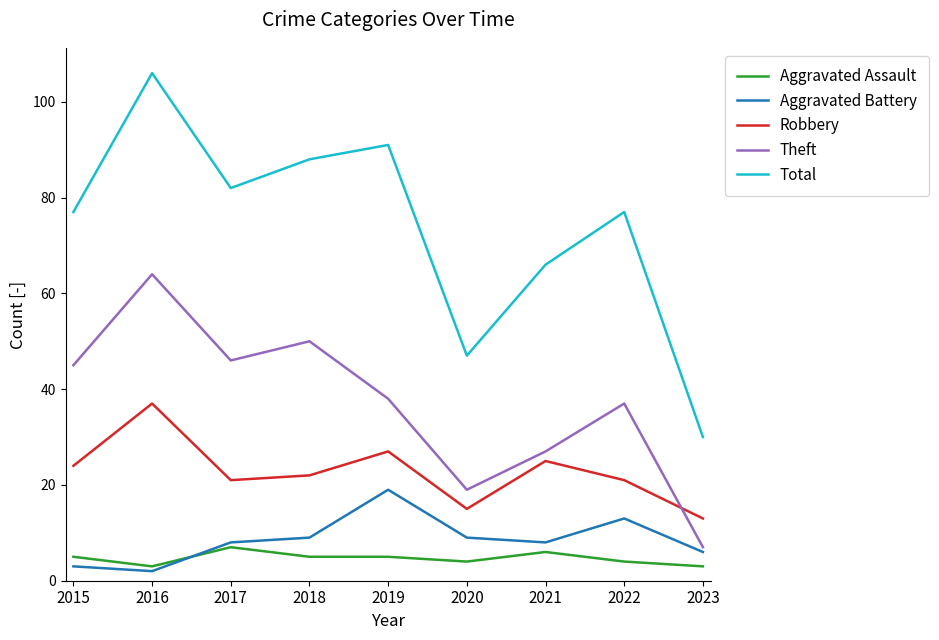

What is the sum of the Robbery values at 2019 and 2023?

40